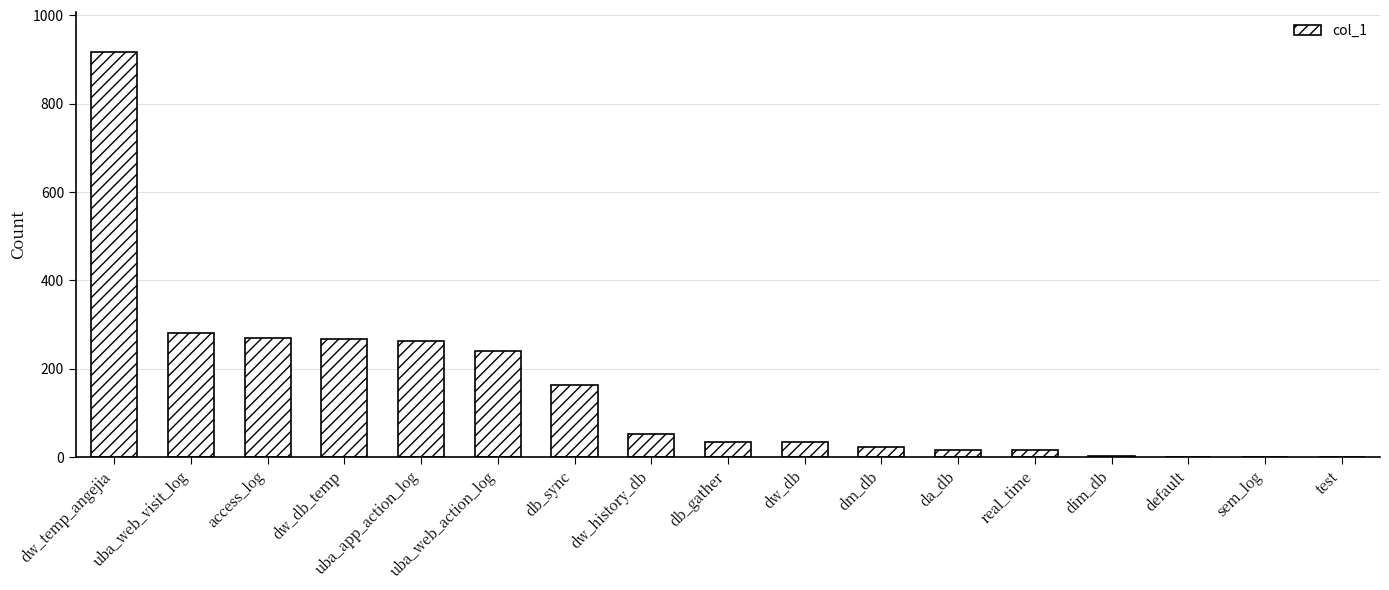

Is it true that the value at dw_temp_angejia is 193?

False